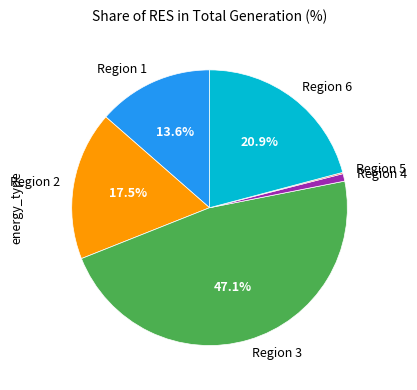

Which slice is the largest?

Region 3